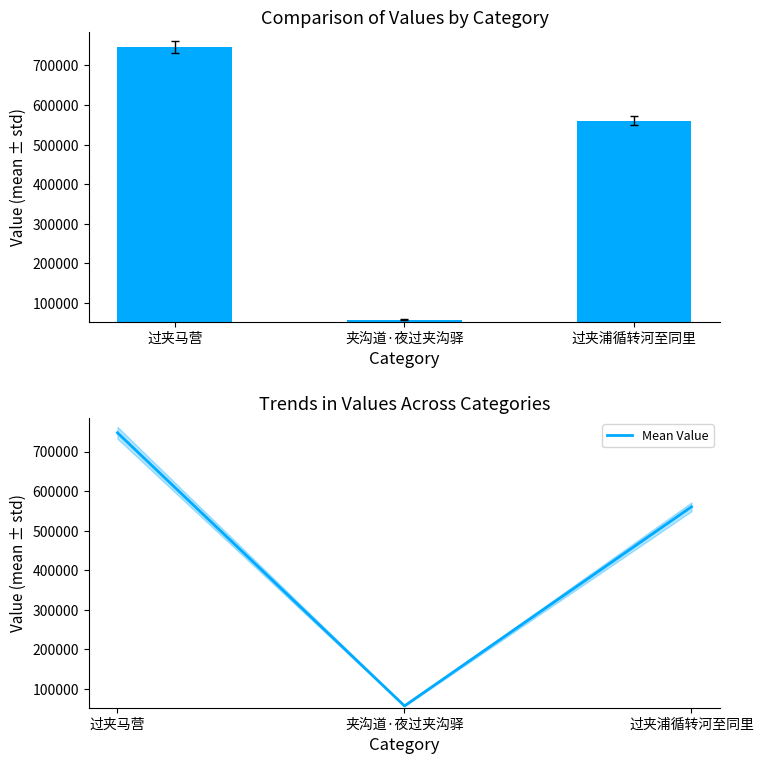

What position from the right is 过夹马营?

3